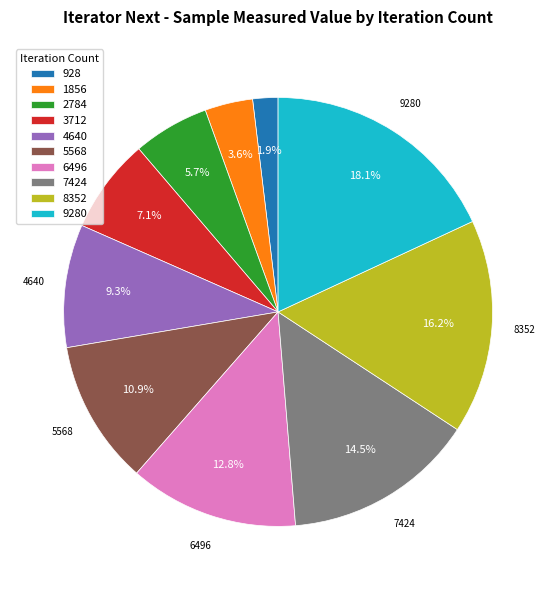

Does any single category account for the majority?

No